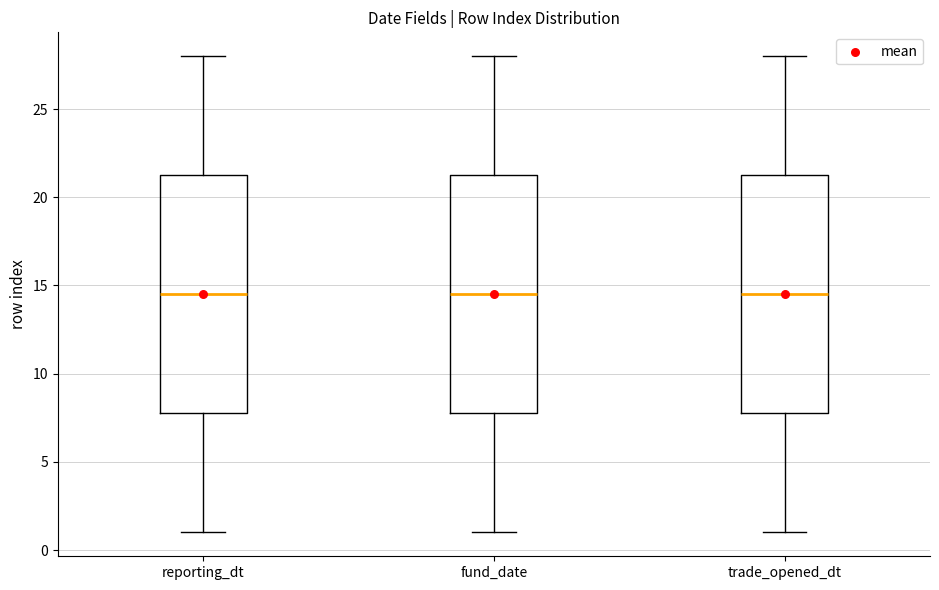

Where does the upper whisker of the box for reporting_dt end on the y-axis? The values are not printed on the chart, so give them approximately, as read against the axis.

28.0